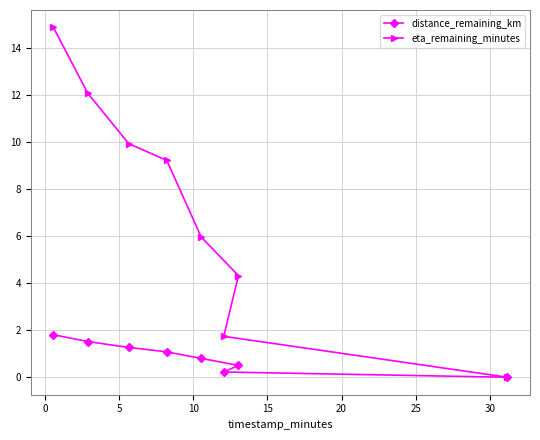

List the series in order of their peak value, lowest first.

distance_remaining_km, eta_remaining_minutes